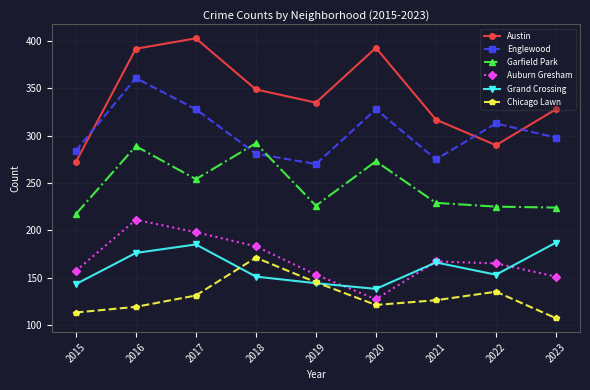

Where does the Chicago Lawn series first go above 126?

2017